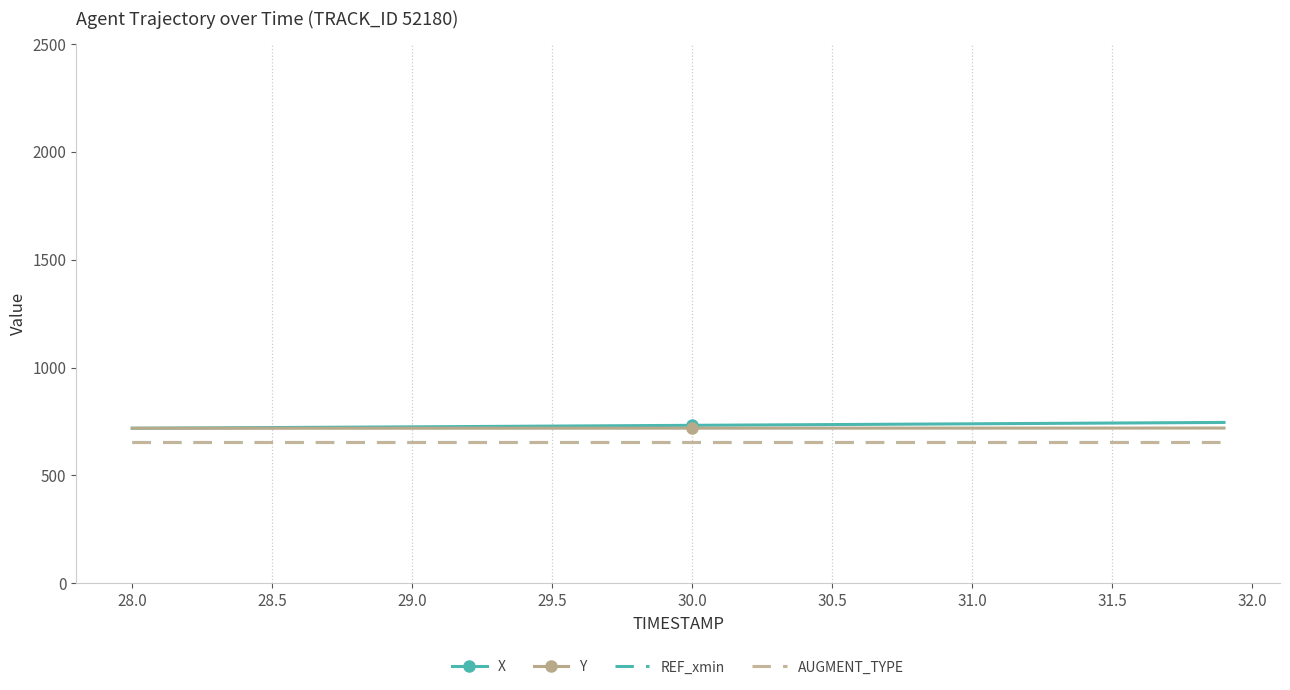

What is the minimum value shown in the chart?

654.2